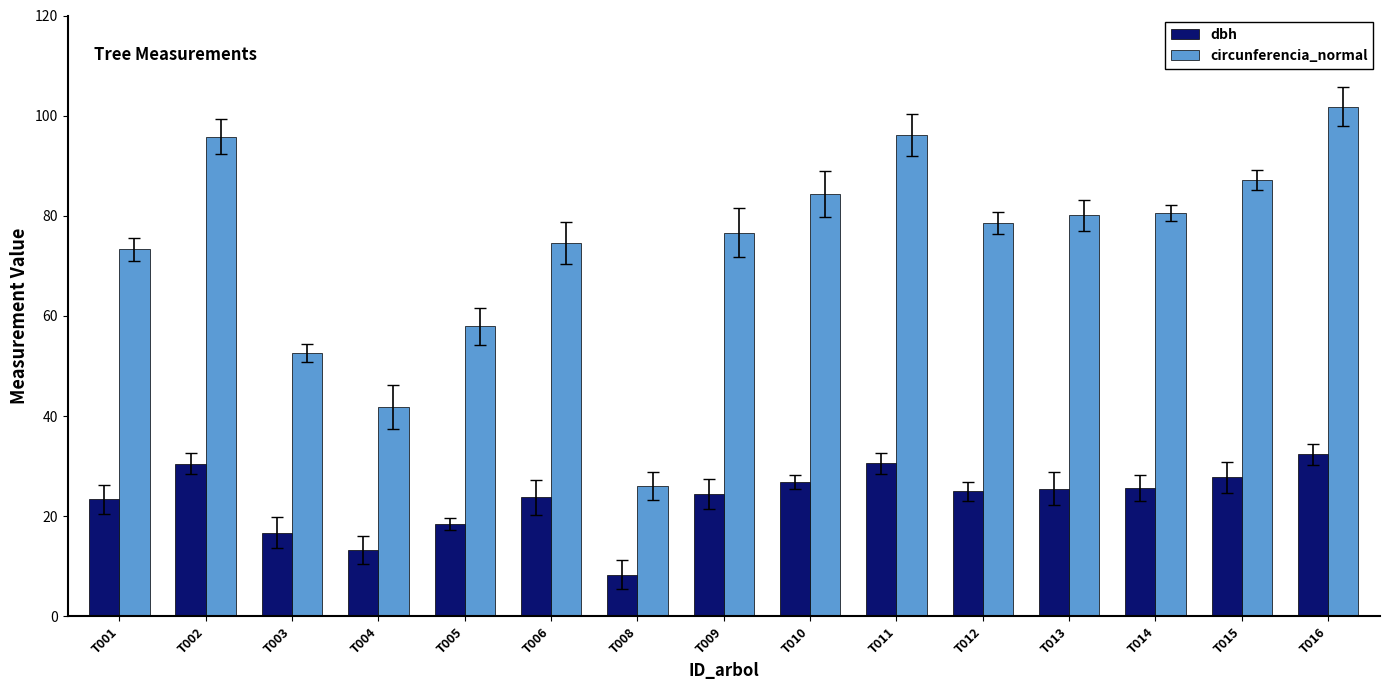

Is it true that circunferencia_normal equals 41.8 at T004?

True